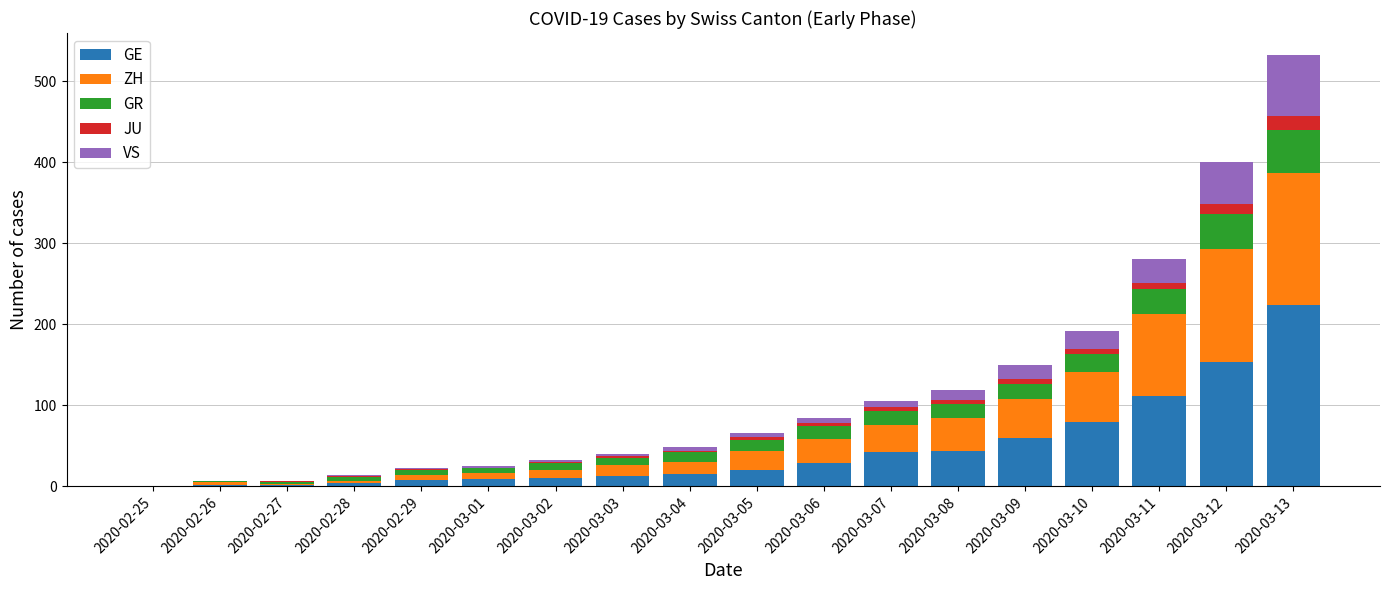

How many series are shown in this chart?

5